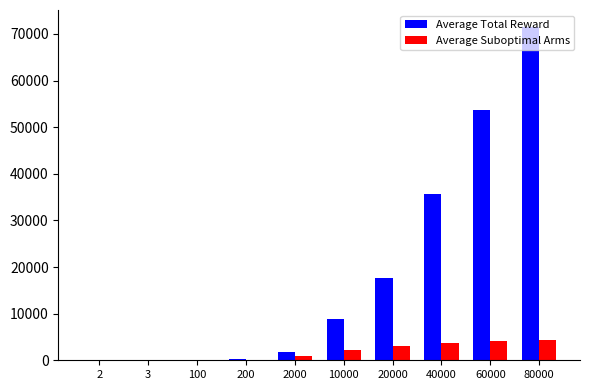

What is the maximum value shown in the chart?

71557.6